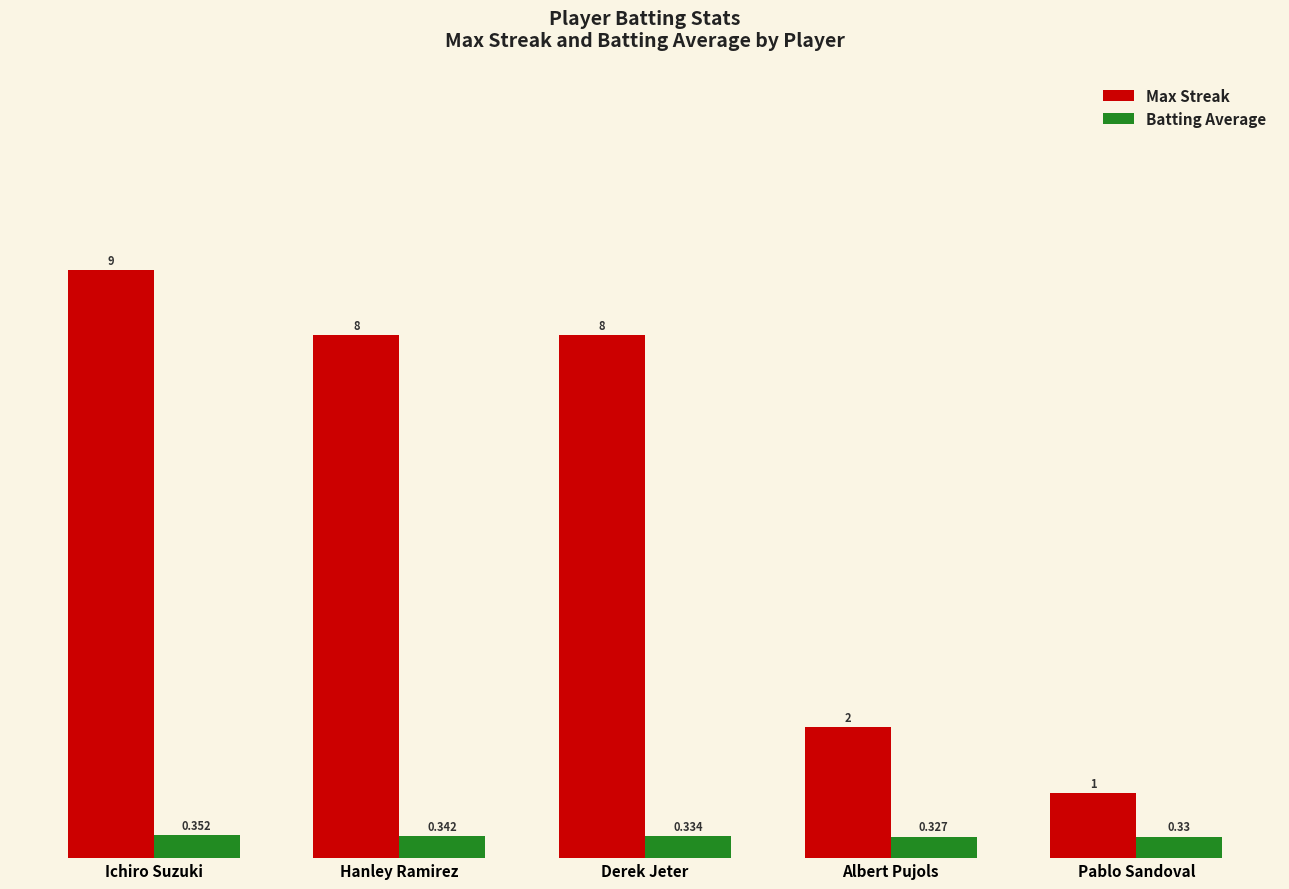

Are the bars grouped side by side (vs. stacked)?

Yes